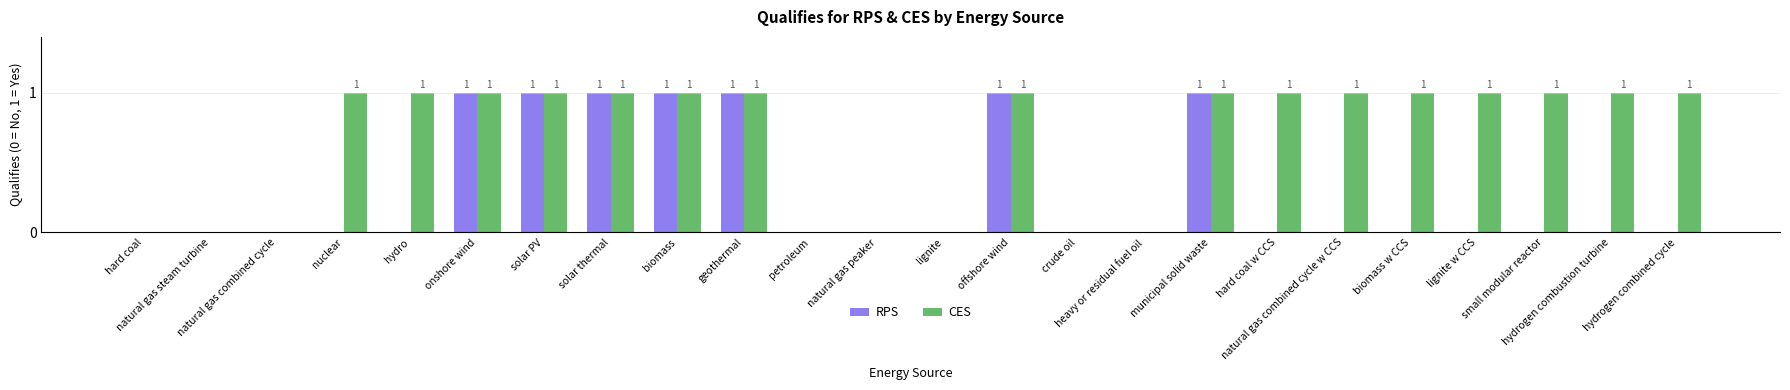

True or false: RPS has a value of -1 at natural gas combined cycle w CCS.

False